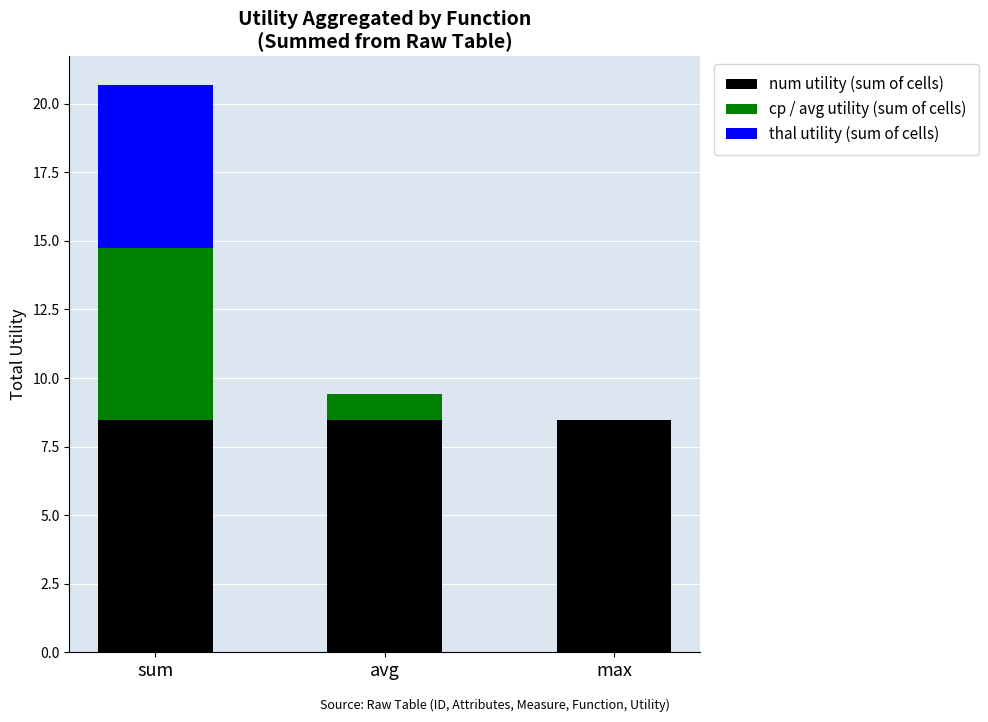

Is it true that num utility (sum of cells) equals 8.5 at sum?

True